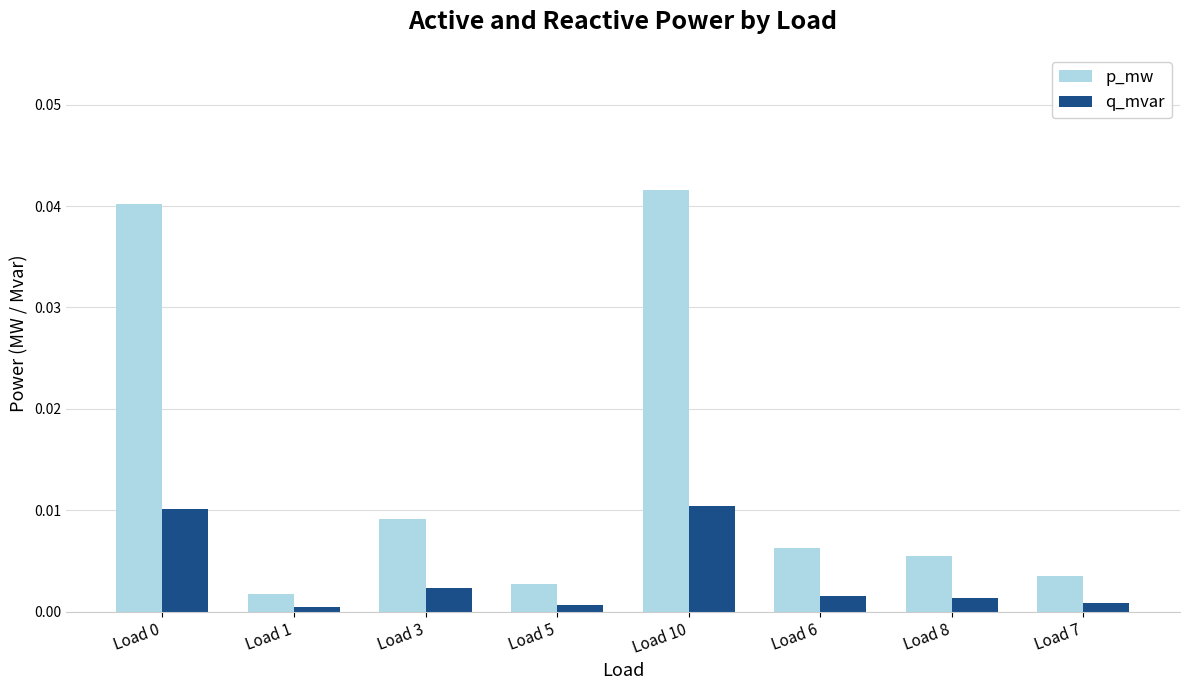

Rank the series by their average value, from highest to lowest.

p_mw, q_mvar